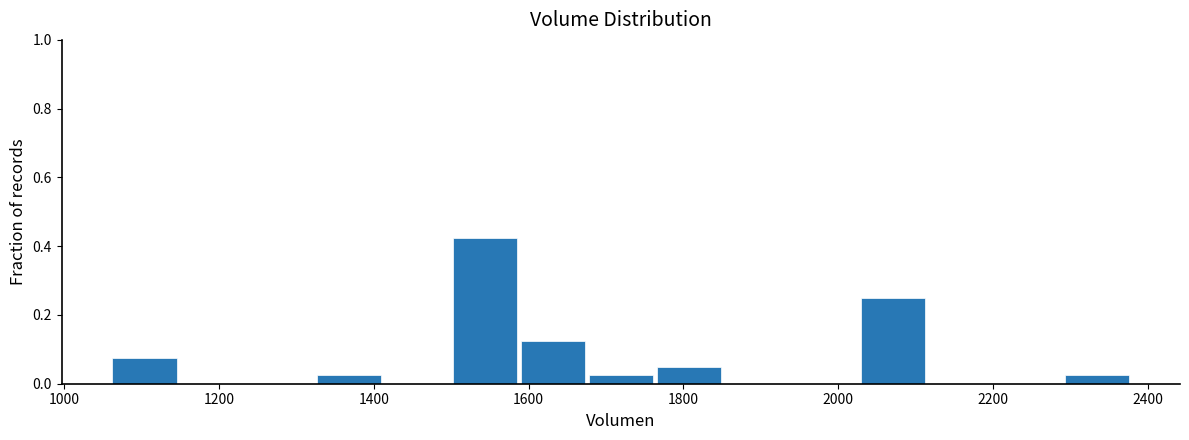

Reading left to right, list every bar in this chart as the range it spans on the x-axis followed by its height. Neither the bar edges nor the heights are printed on the chart, so give them approximately, as read against the axes.

1060 to 1160: 0.08
1160 to 1240: 0
1240 to 1320: 0
1320 to 1420: 0.02
1420 to 1500: 0
1500 to 1580: 0.42
1580 to 1680: 0.12
1680 to 1760: 0.02
1760 to 1860: 0.06
1860 to 1940: 0
1940 to 2020: 0
2020 to 2120: 0.26
2120 to 2200: 0
2200 to 2300: 0
2300 to 2380: 0.02